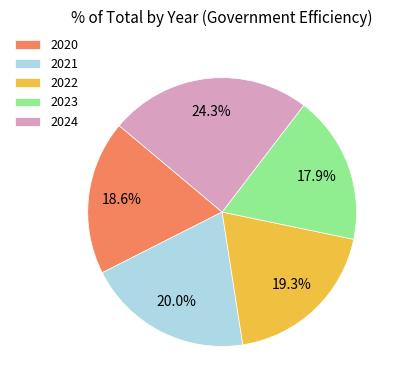

To the nearest percent, what is the combined percentage of 2020 and 2022?

38%